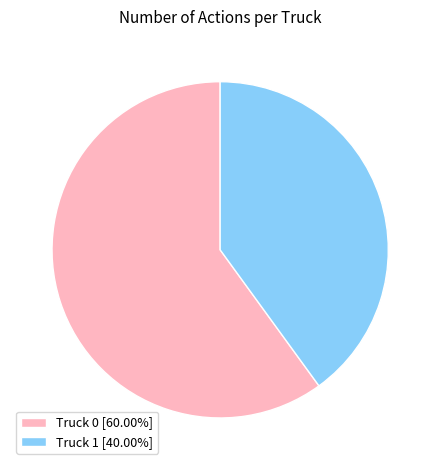

Does Truck 0 account for over 50% of the chart?

Yes